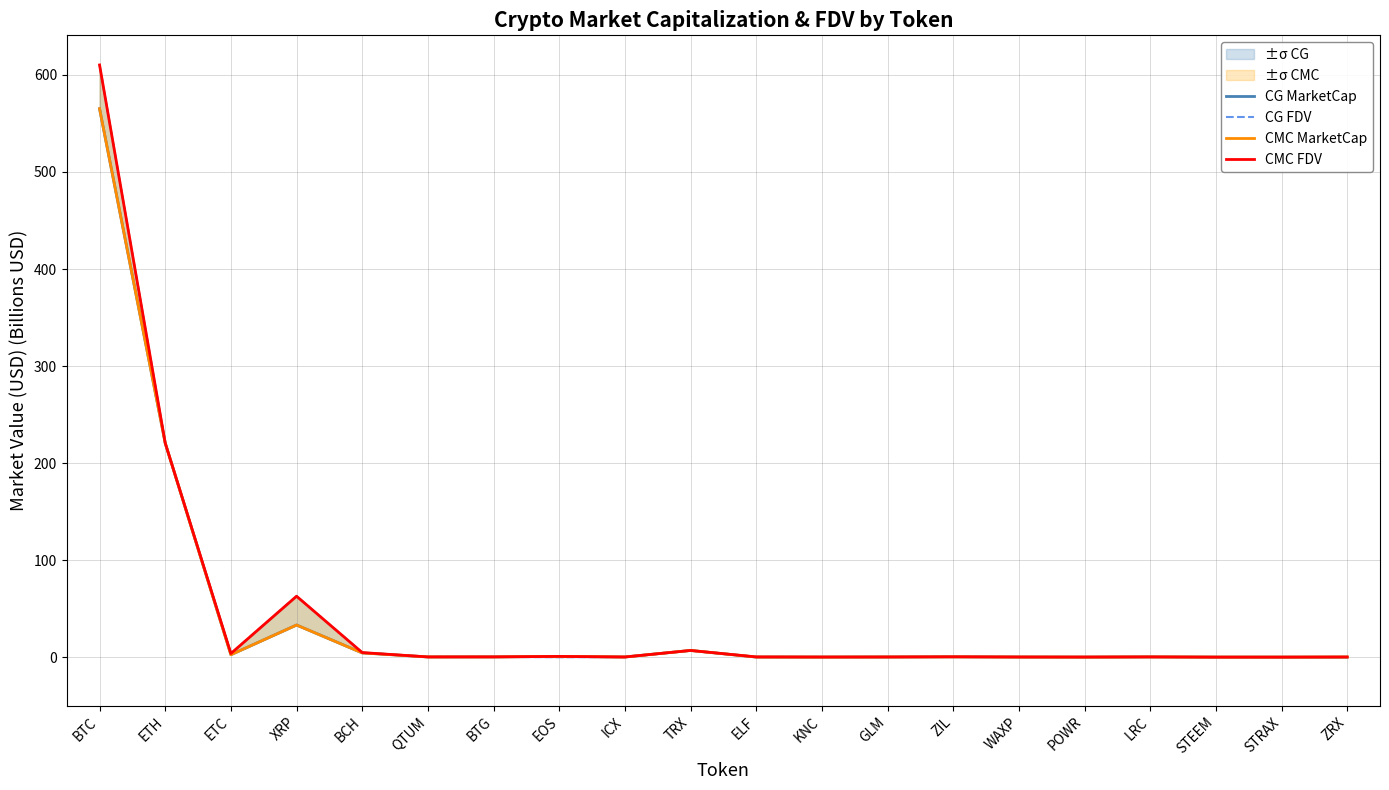

Does the chart display data point markers on the line(s)?

No